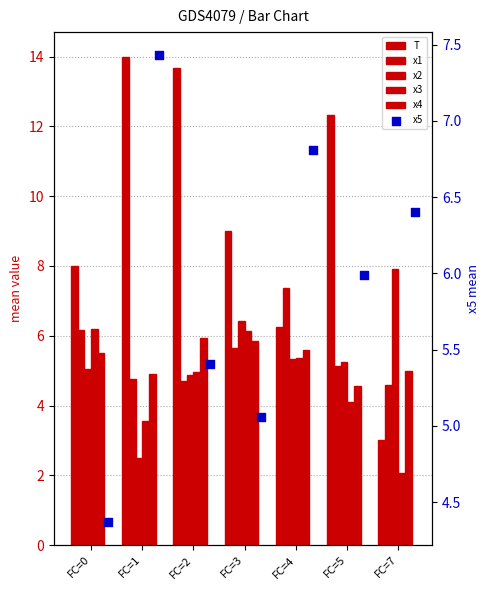

At how many categories does at least one series exceed 5?

7